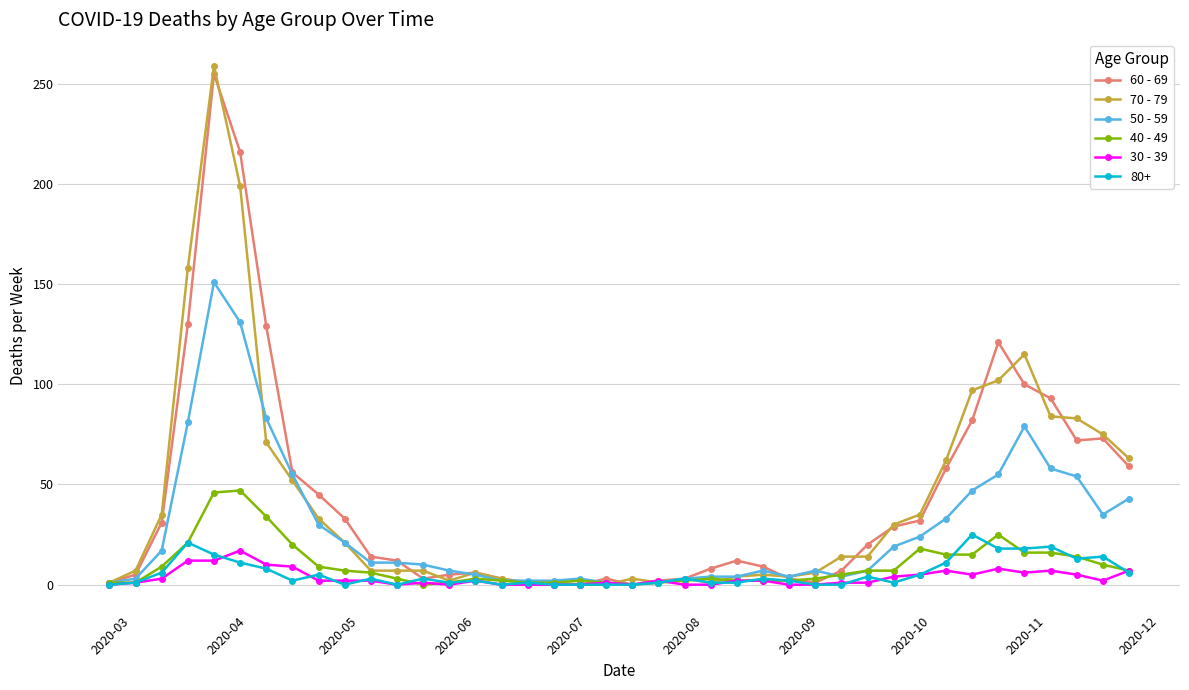

Which series has the widest spread of values?

70 - 79